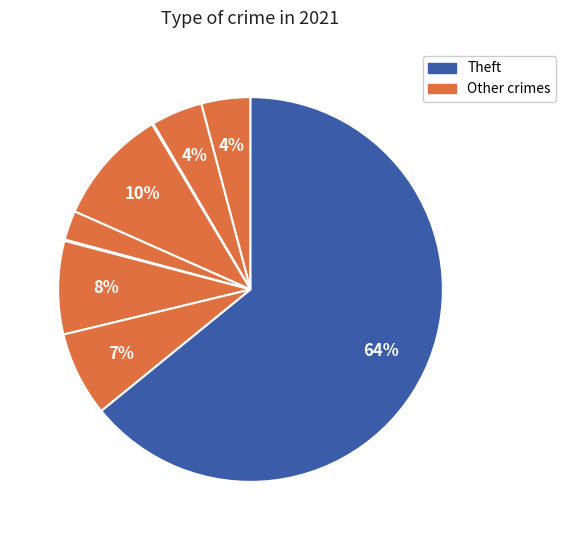

Count the number of slices in the pie.

9